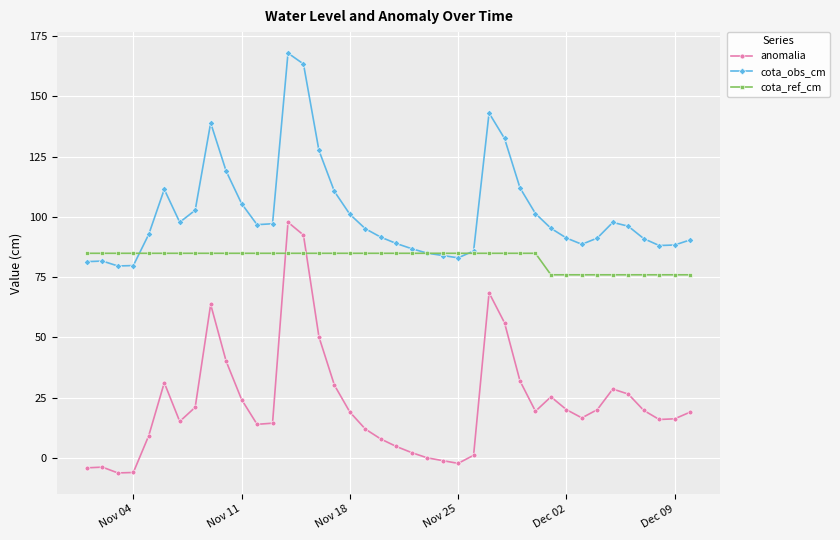

What is the minimum value shown in the chart?

-6.2